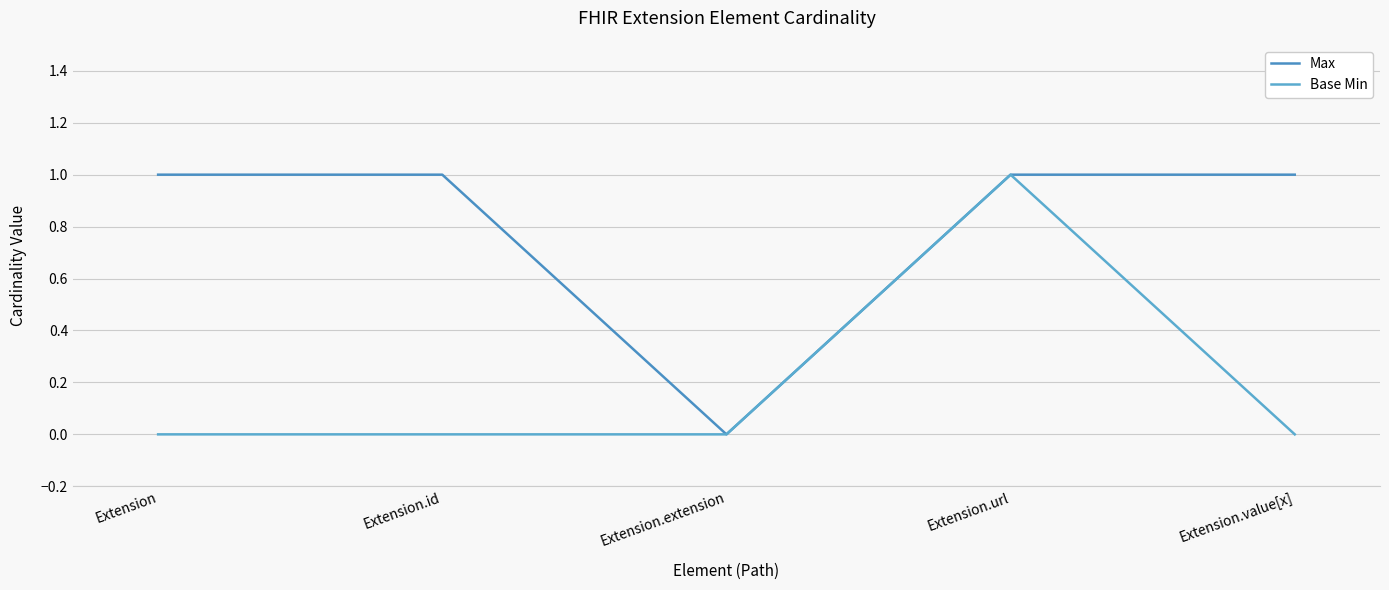

Rank the series by their average value, from highest to lowest.

Max, Base Min